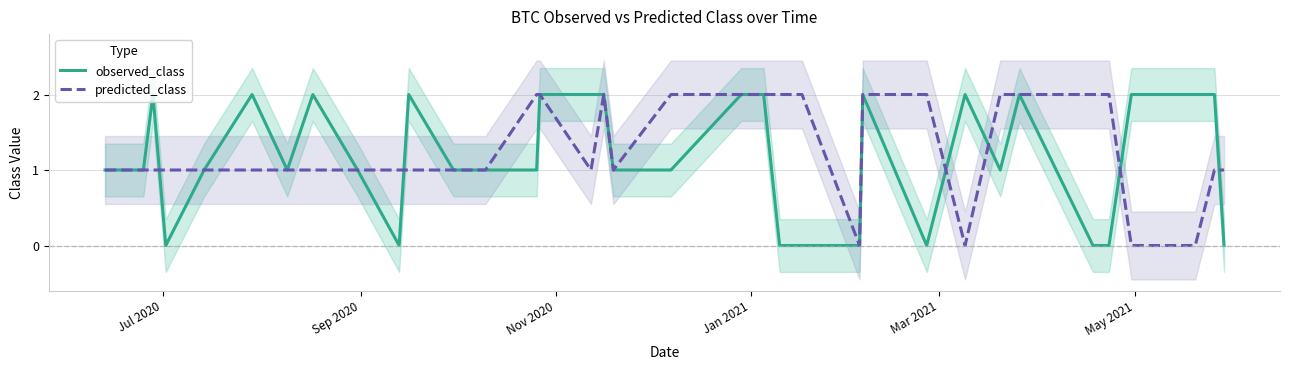

List the series in order of their overall mean, highest first.

predicted_class, observed_class